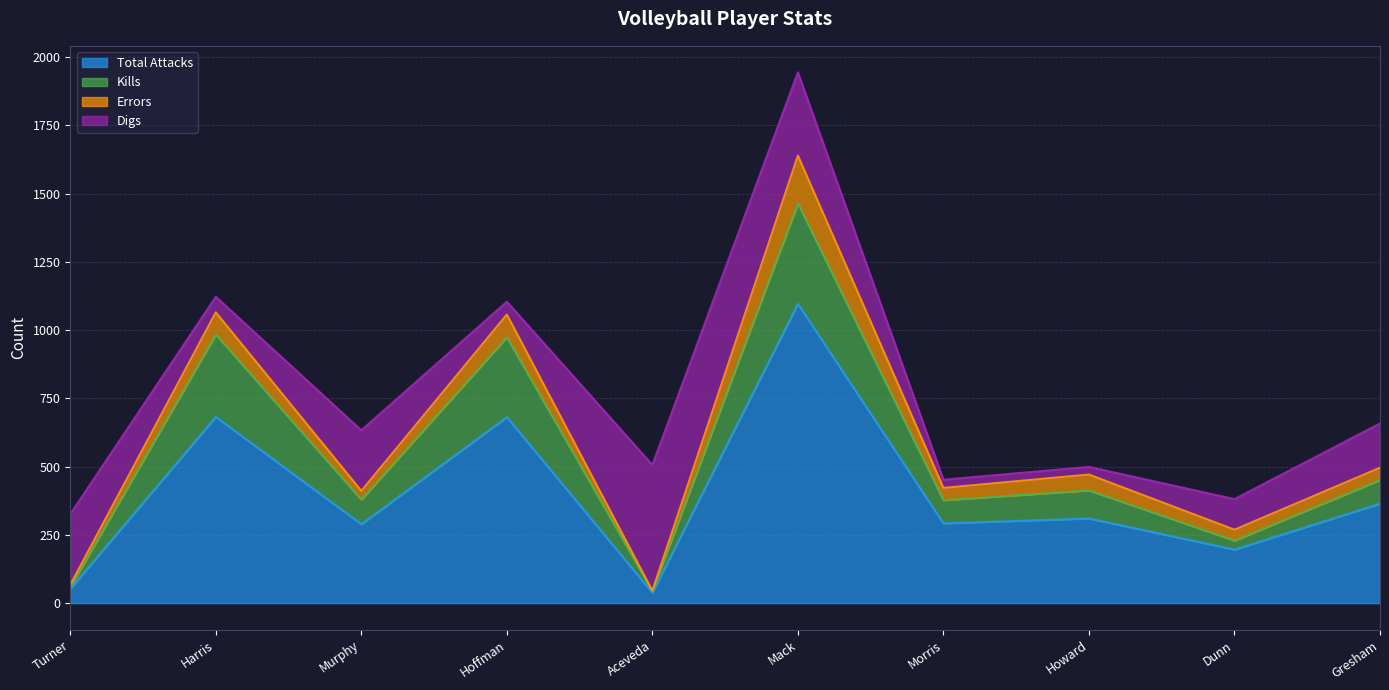

Does the chart display data point markers on the line(s)?

No